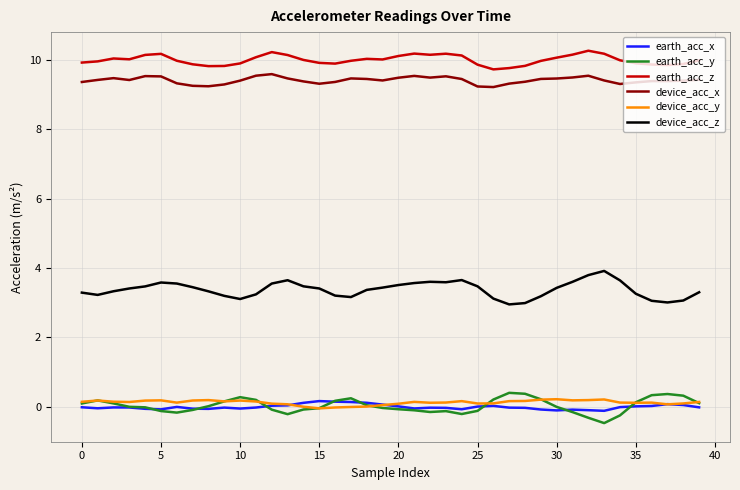

How many distinct data groups are displayed?

6